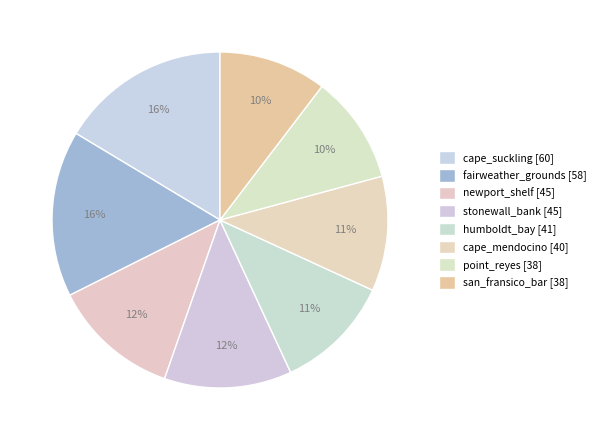

What is the total percentage of point_reyes and fairweather_grounds?

26.4%